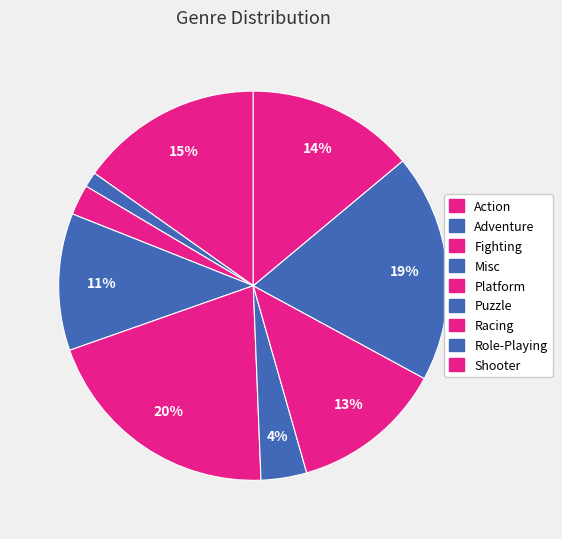

Which slice is the largest?

Platform